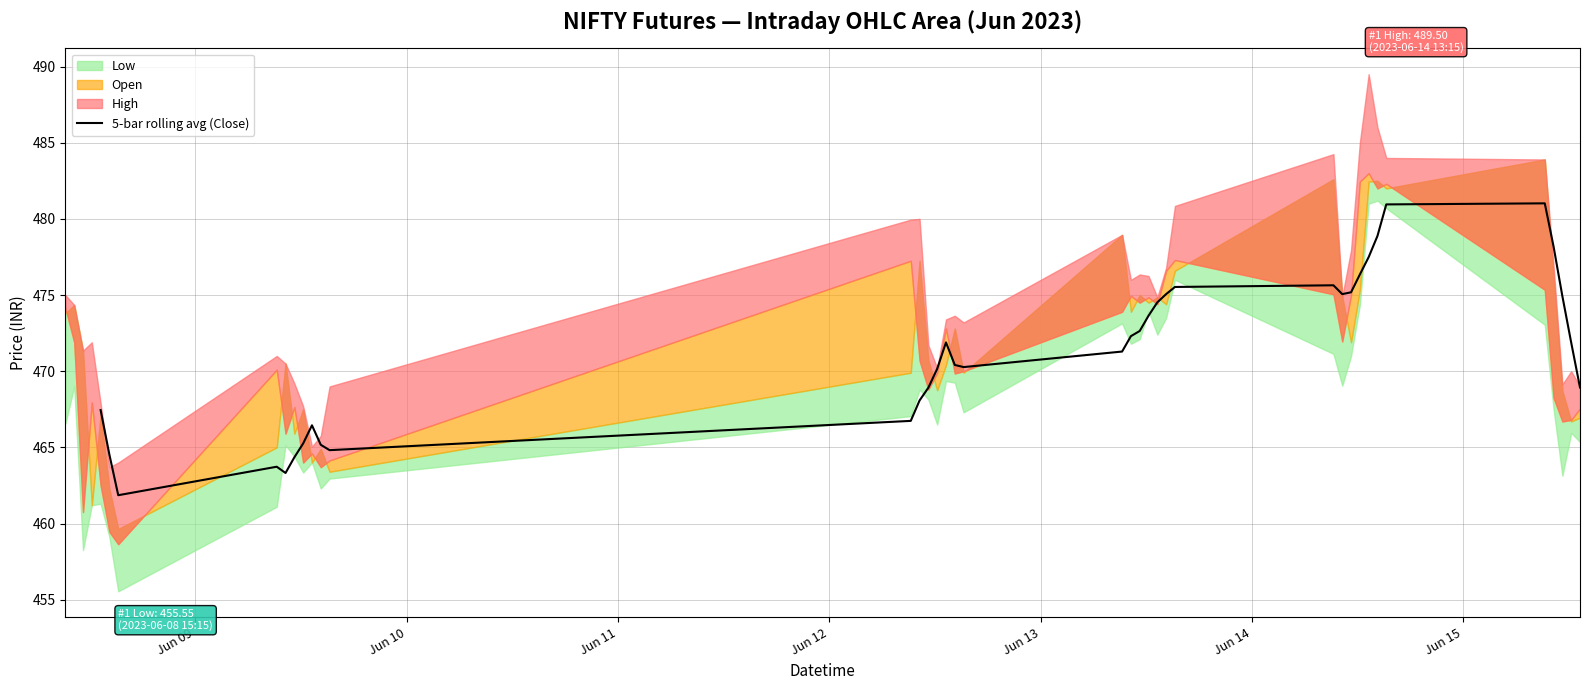

What is the minimum value for 5-bar rolling avg (Close)?

461.9